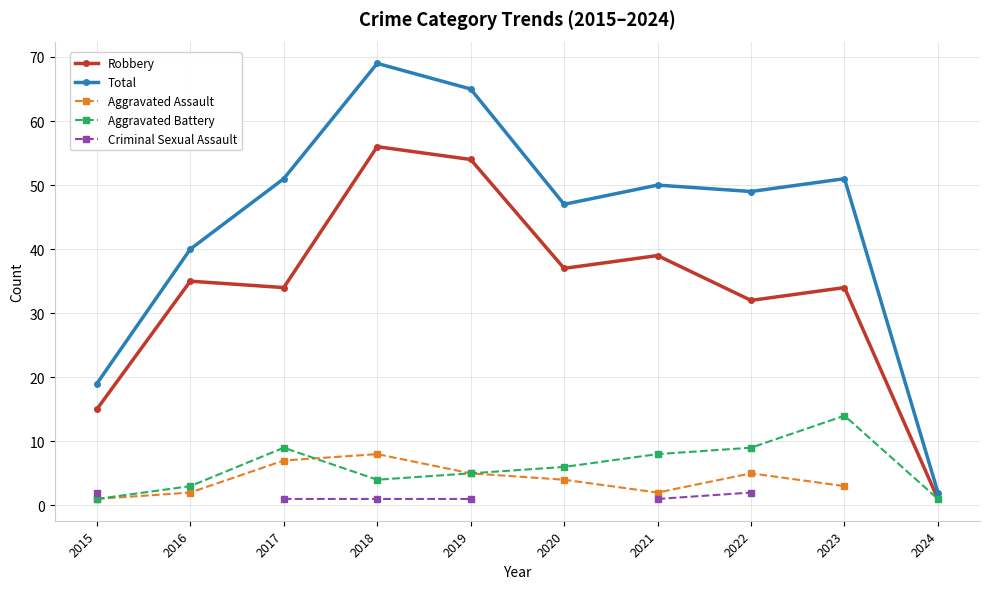

Rank the series by their maximum value, from highest to lowest.

Total, Robbery, Aggravated Battery, Aggravated Assault, Criminal Sexual Assault